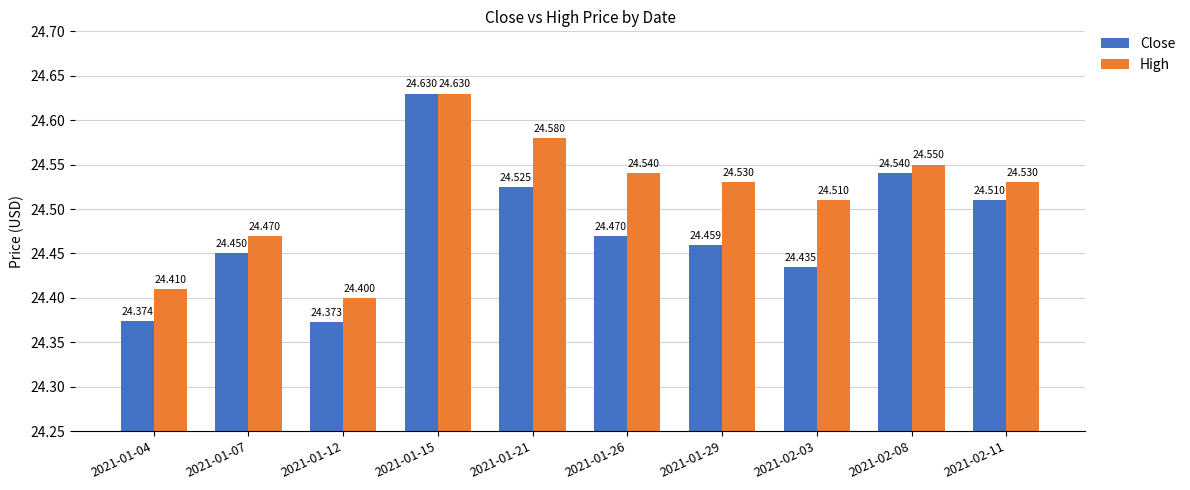

What is the difference between the highest and lowest values at 2021-02-03?

0.1